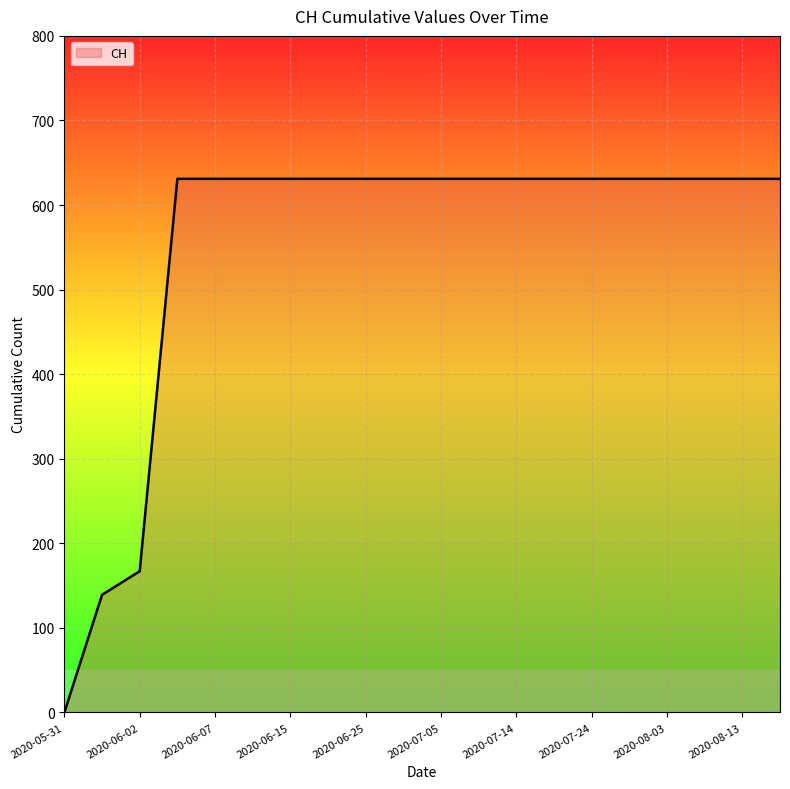

What is the difference between the maximum and minimum values?

631